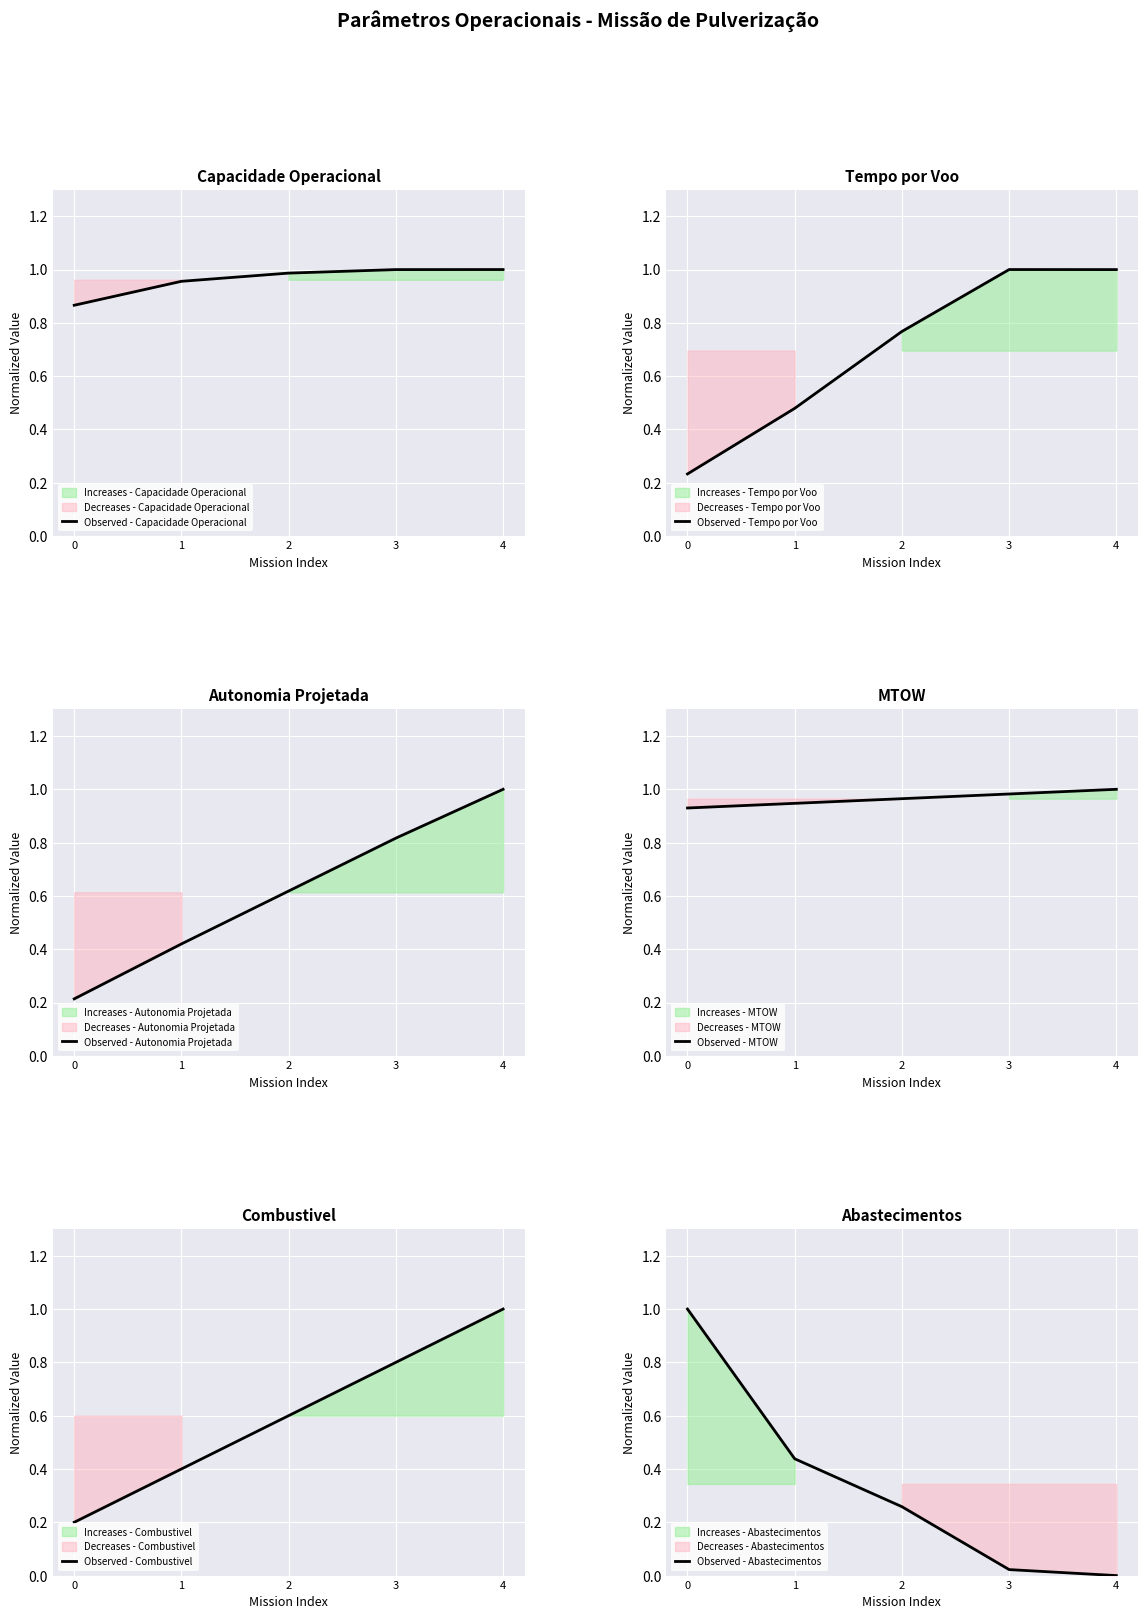

At which label does Observed - Capacidade Operacional reach its peak?

4